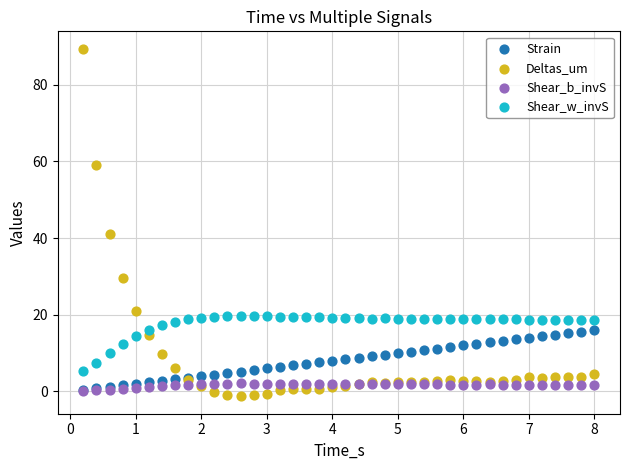

Across all series, what Y value is closest to 44?

41.0